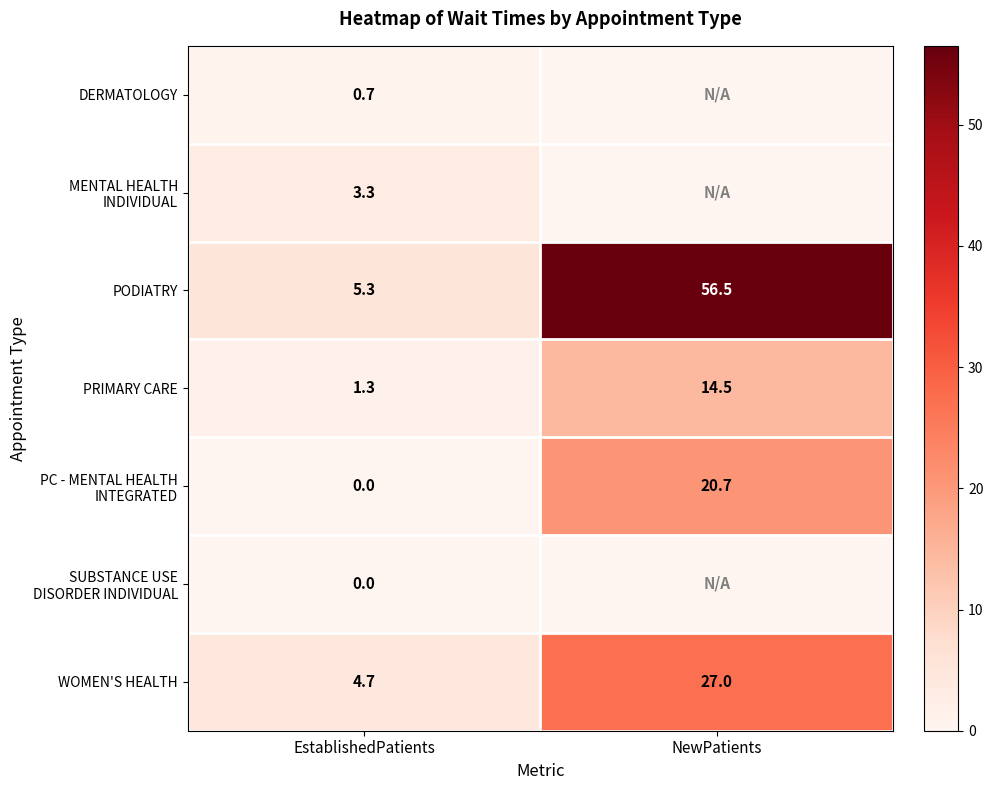

Read the PODIATRY value at EstablishedPatients.

5.3